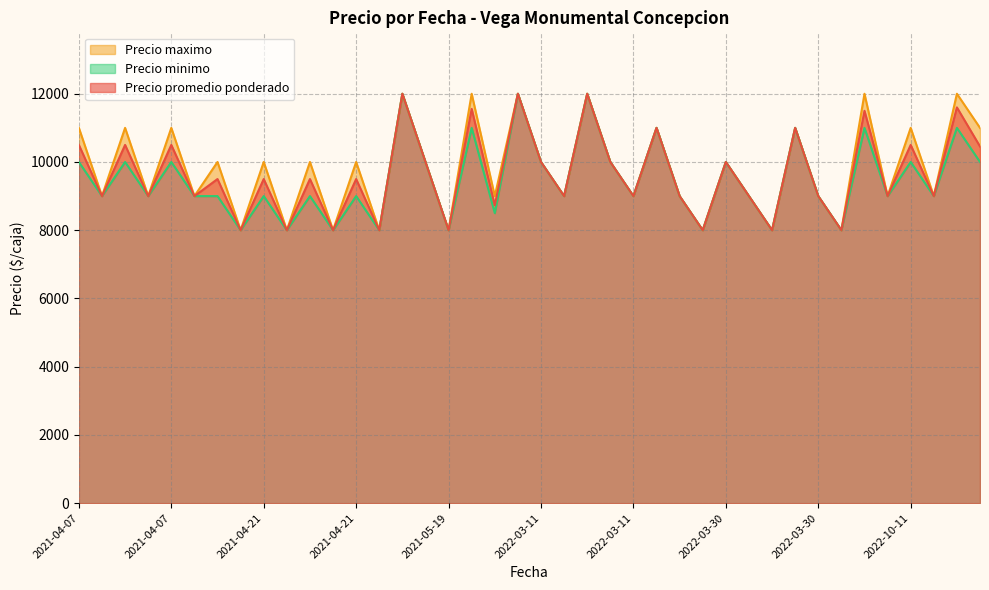

The value of Precio promedio ponderado at 2021-05-19 is 11041. True or false?

False